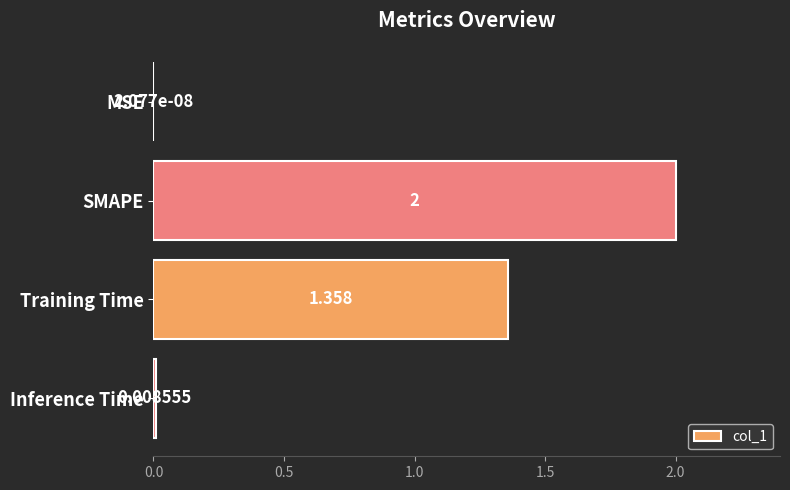

At which label is the value closest to 1?

Training Time